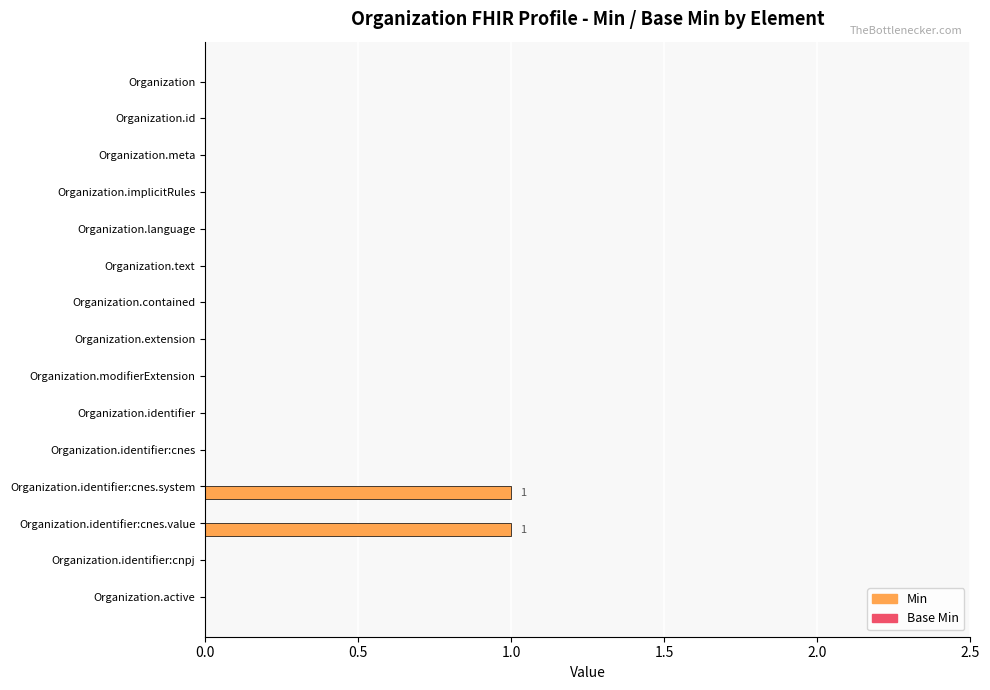

True or false: the data shows 0 at Organization.

True